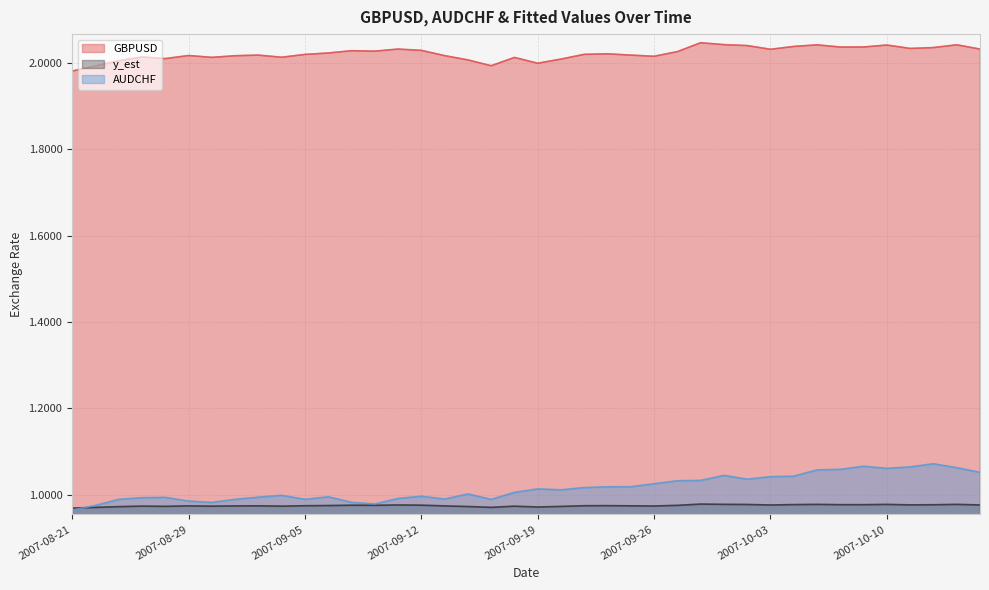

Reading left to right, extract all data points from this chart.

GBPUSD: 2.0	2.0	2.0	2.0	2.0	2.0	2.0	2.0	2.0	2.0	2.0	2.0	2.0	2.0	2.0	2.0	2.0	2.0	2.0	2.0	2.0	2.0	2.0	2.0	2.0	2.0	2.0	2.0	2.0	2.0	2.0	2.0	2.0	2.0	2.0	2.0	2.0	2.0	2.0	2.0
y_est: 1.0	1.0	1.0	1.0	1.0	1.0	1.0	1.0	1.0	1.0	1.0	1.0	1.0	1.0	1.0	1.0	1.0	1.0	1.0	1.0	1.0	1.0	1.0	1.0	1.0	1.0	1.0	1.0	1.0	1.0	1.0	1.0	1.0	1.0	1.0	1.0	1.0	1.0	1.0	1.0
AUDCHF: 1.0	1.0	1.0	1.0	1.0	1.0	1.0	1.0	1.0	1.0	1.0	1.0	1.0	1.0	1.0	1.0	1.0	1.0	1.0	1.0	1.0	1.0	1.0	1.0	1.0	1.0	1.0	1.0	1.0	1.0	1.0	1.0	1.1	1.1	1.1	1.1	1.1	1.1	1.1	1.1